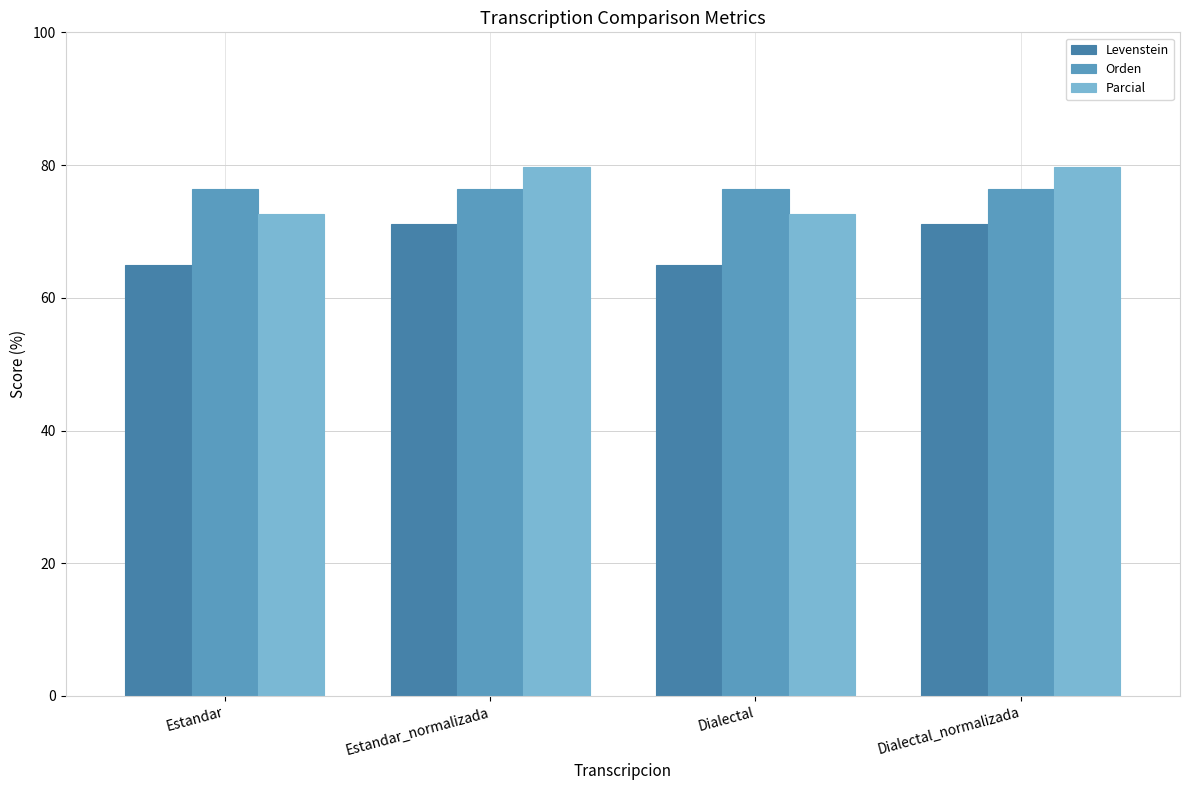

How many data points in Levenstein are above 71?

2